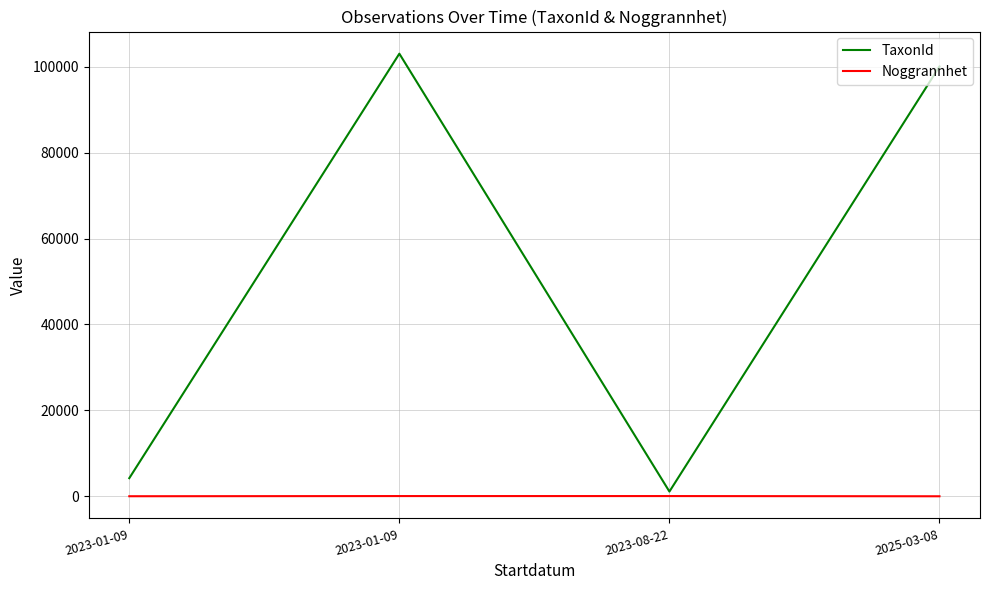

Between 2023-01-09 and 2025-03-08, which series saw the biggest shift?

TaxonId